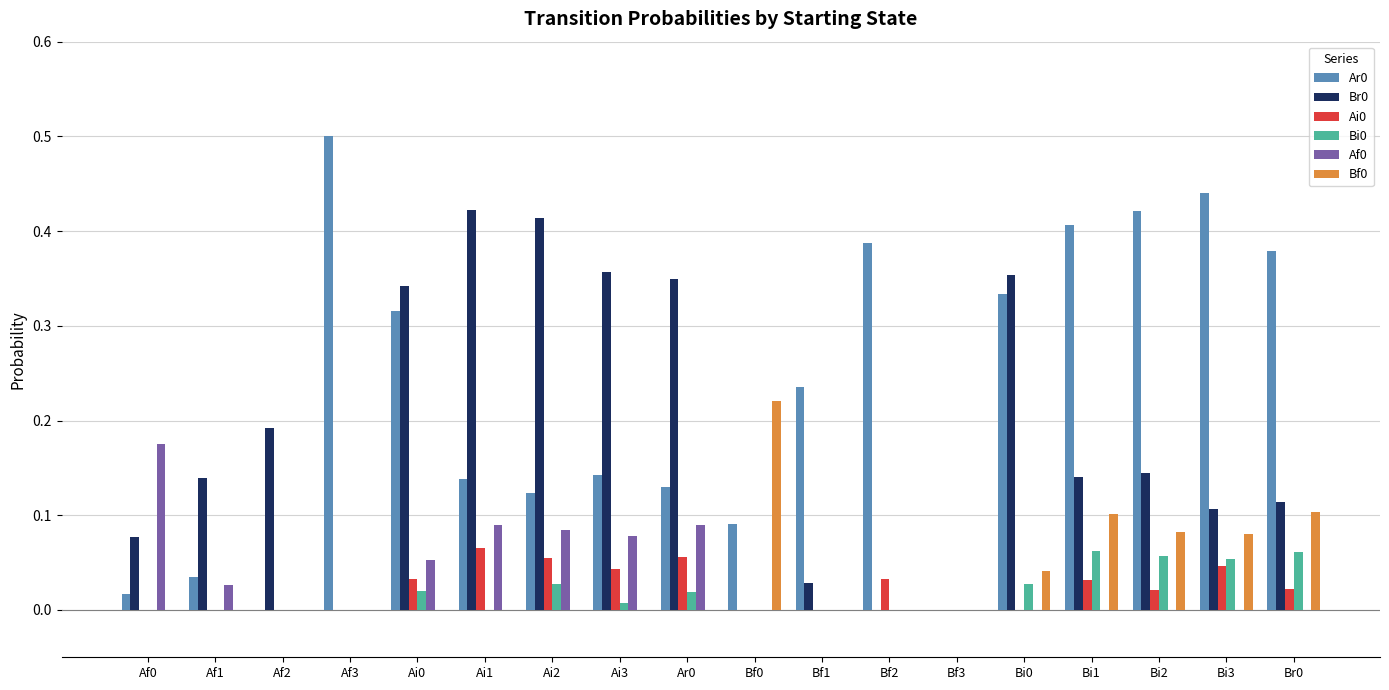

Which label corresponds to the largest value in the chart?

Af3